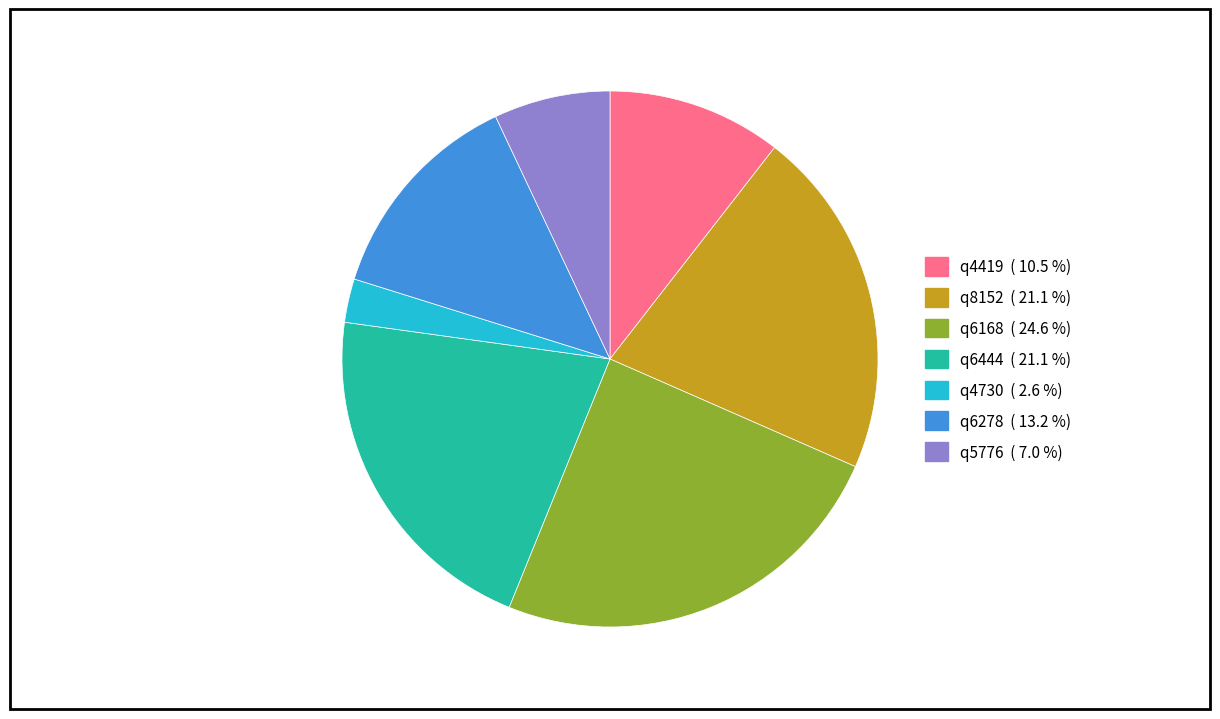

Is it true that q5776 is 1% of the pie?

False